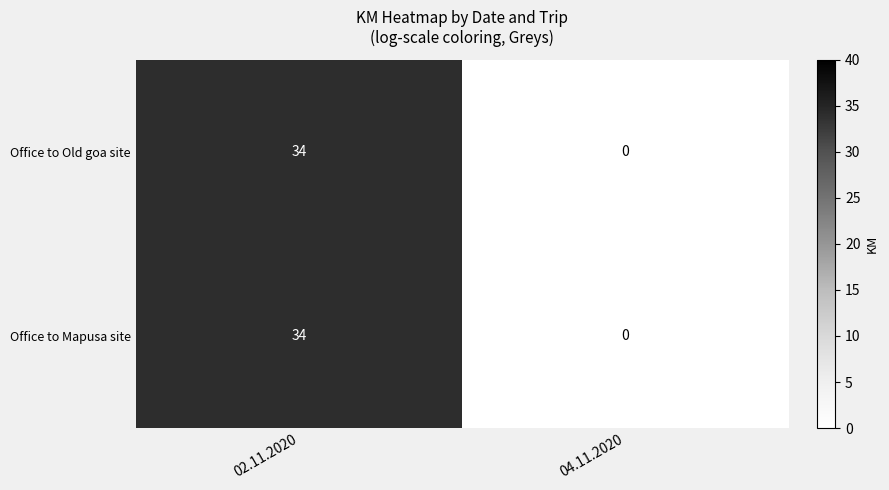

Which category has the highest value in the Office to Mapusa site series?

02.11.2020